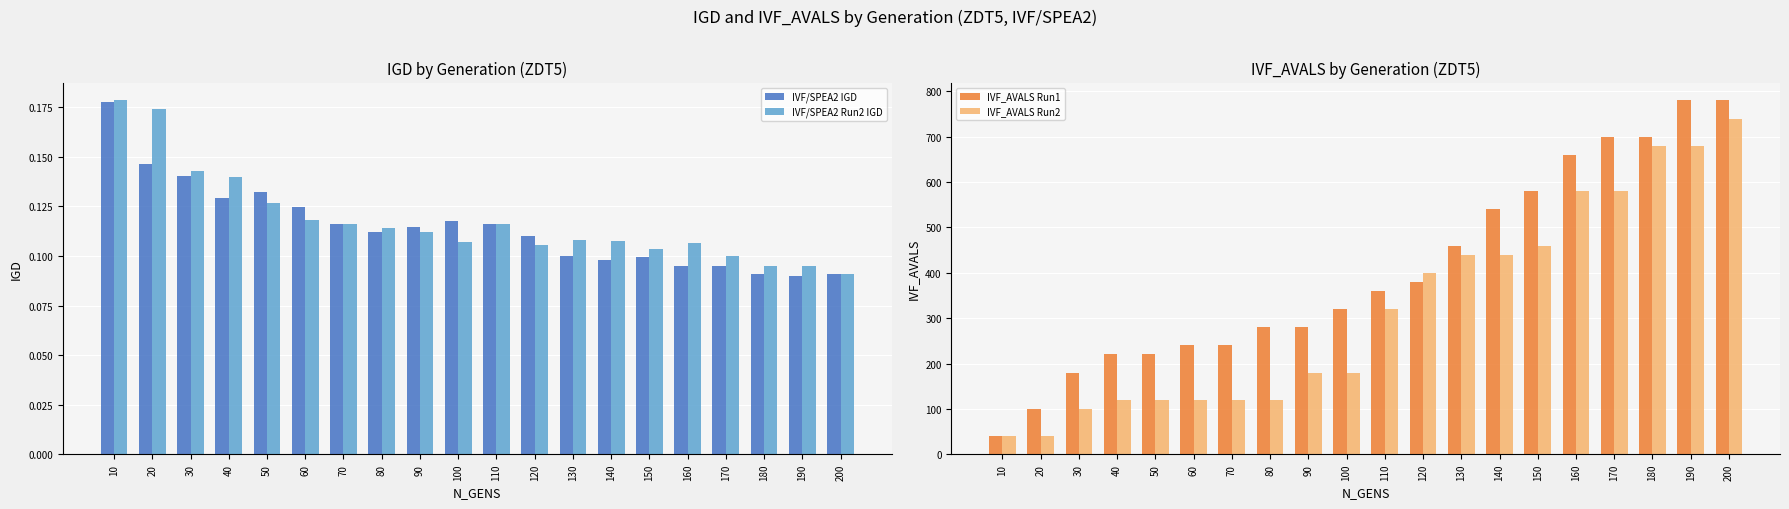

Where is IVF_AVALS Run1 nearest to the value 410?

120